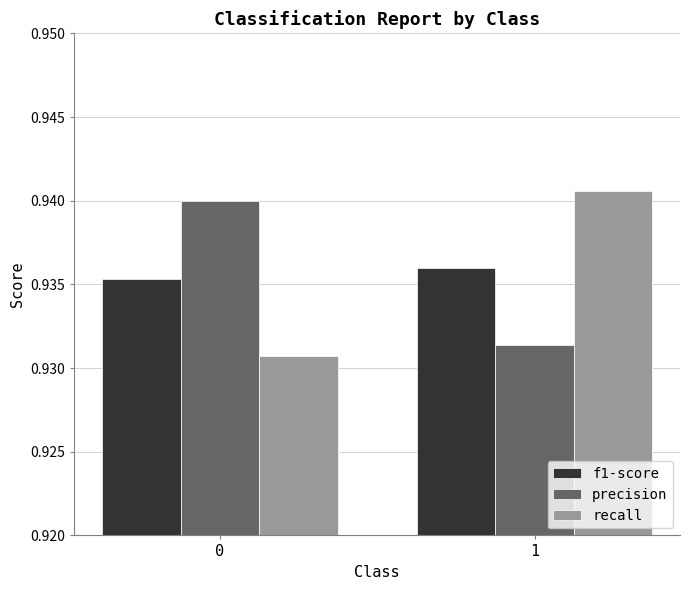

What are all the series names shown in the legend?

f1-score, precision, recall